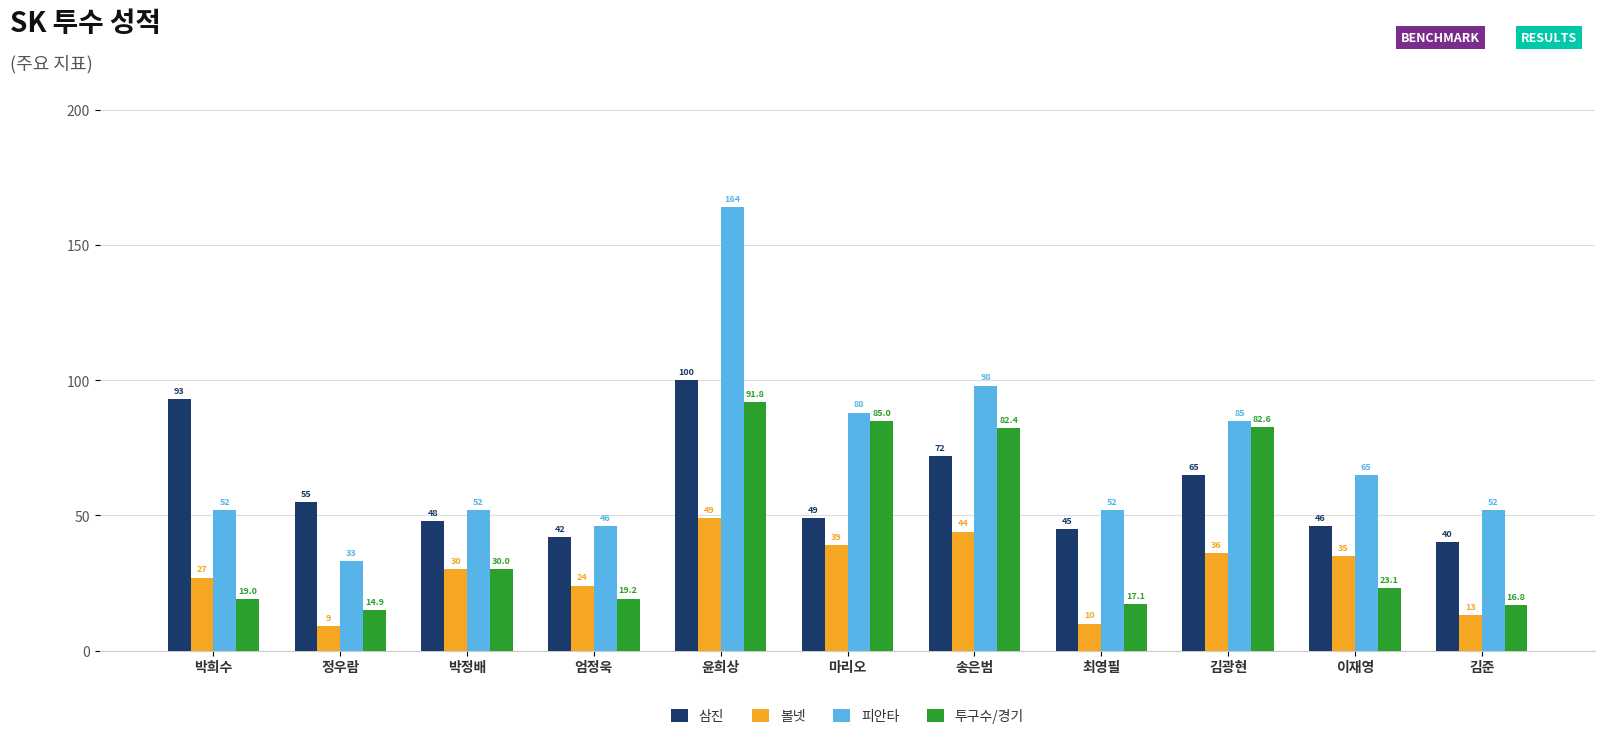

Are the bars horizontal?

No